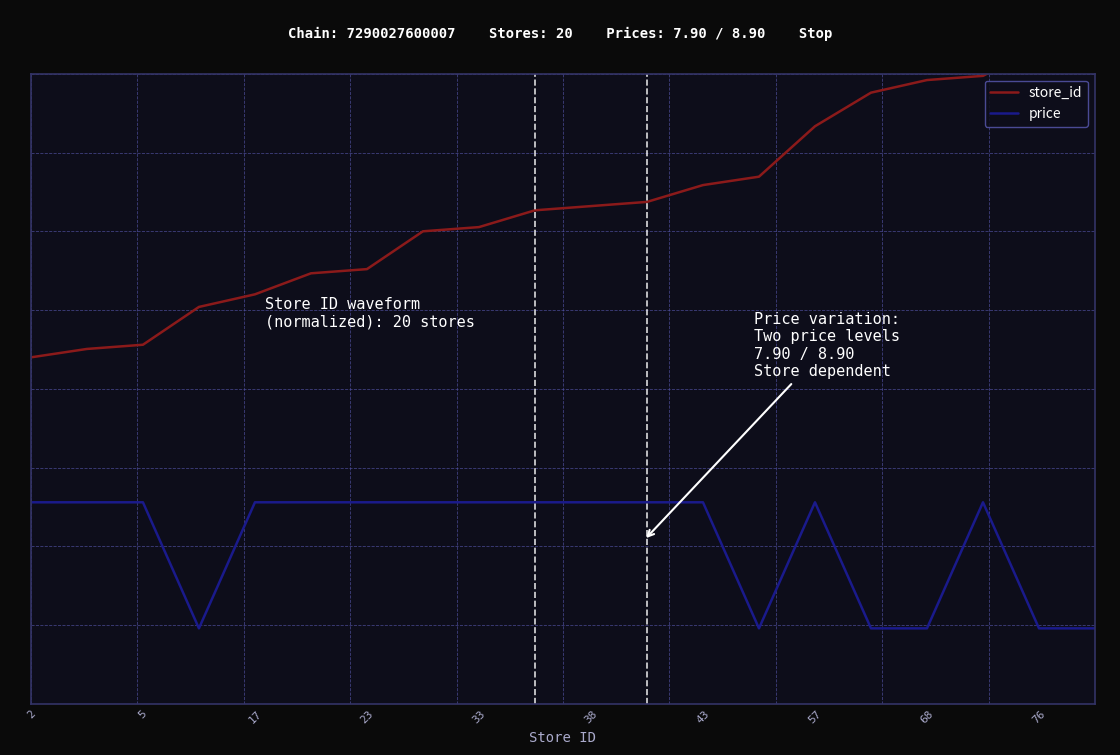

Which series has the widest spread of values?

store_id